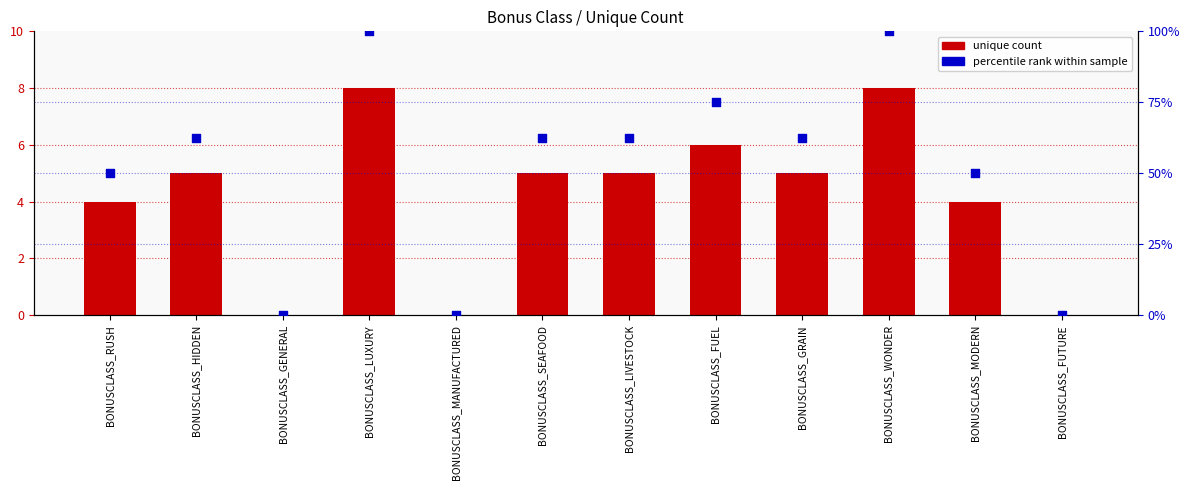

Which series has the largest total across all categories?

percentile rank within sample